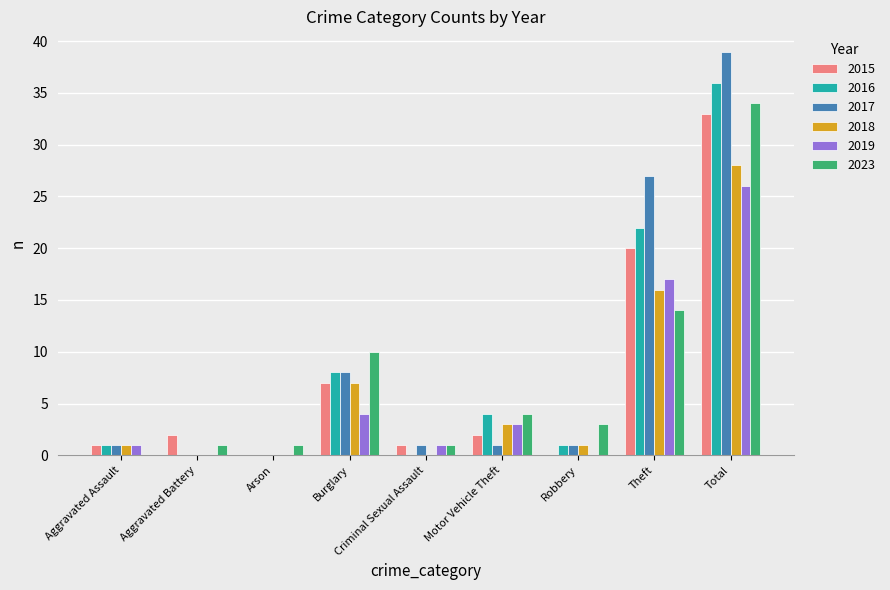

Is it true that 2018 equals 3 at Motor Vehicle Theft?

True